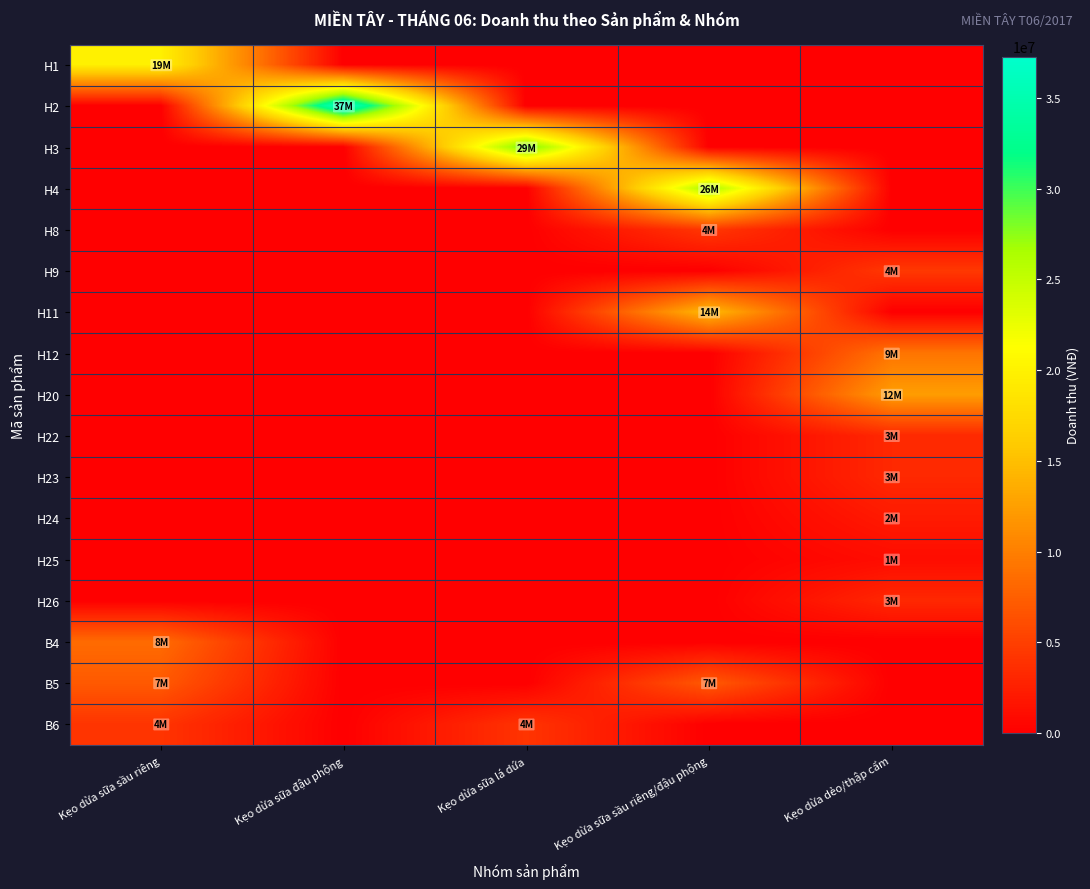

At how many categories does at least one series exceed 34134480?

1